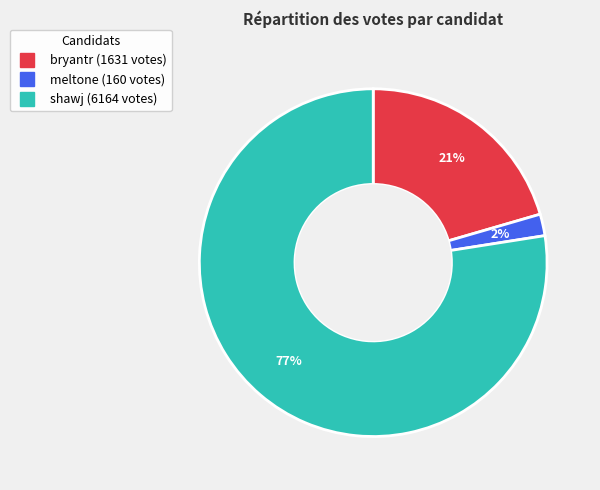

Is it true that bryantr is 21% of the pie?

True